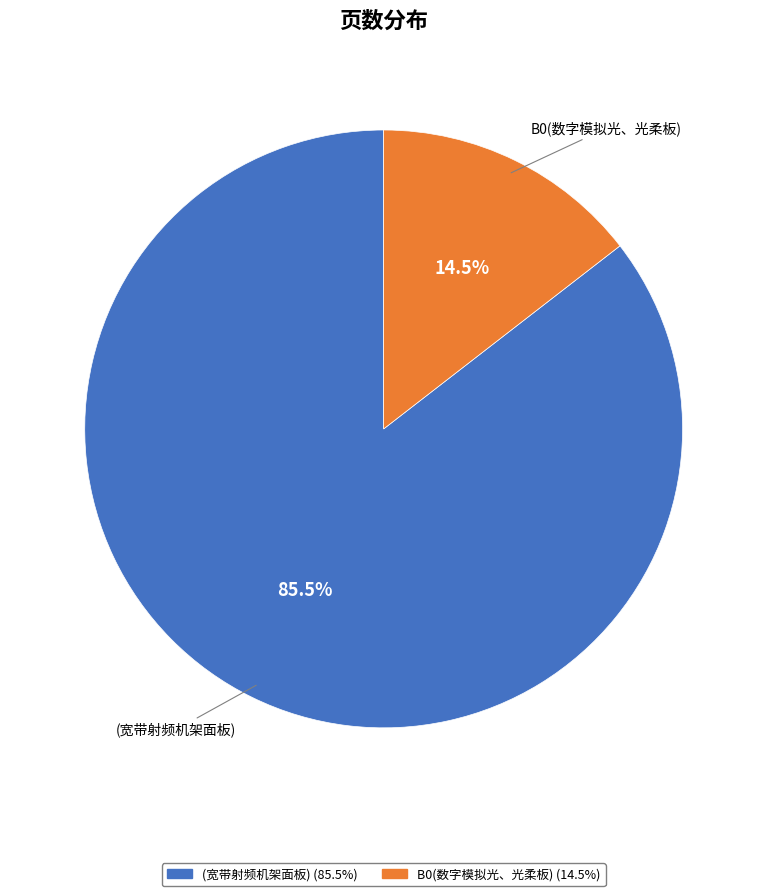

What portion of the pie excludes (宽带射频机架面板)?

14.5%